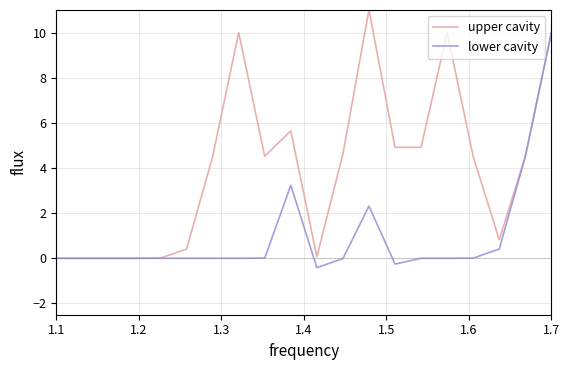

Which series has the largest total across all categories?

upper cavity